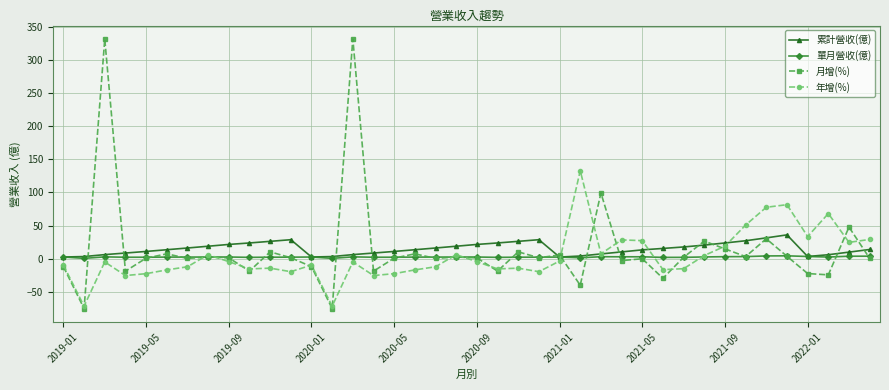

Which series has the widest spread of values?

月增(%)